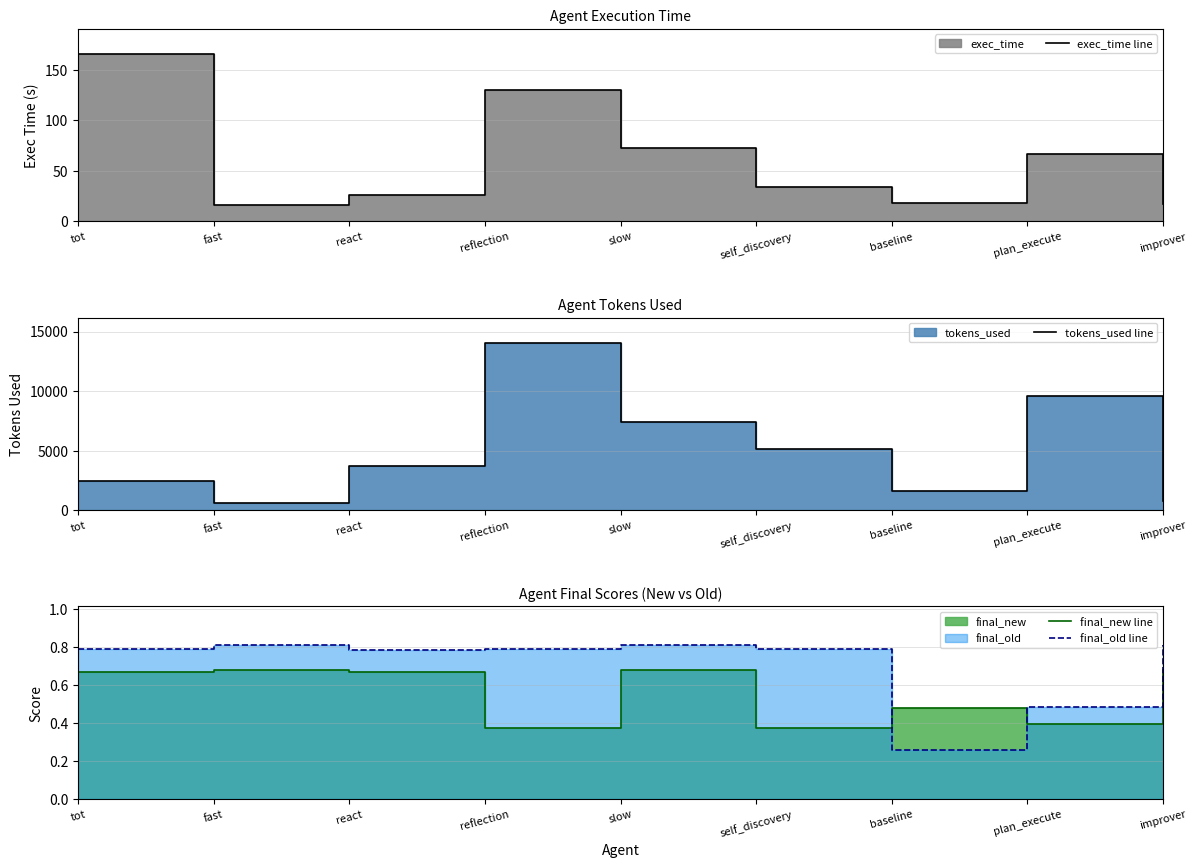

True or false: tokens_used line and final_new line cross at least once.

False